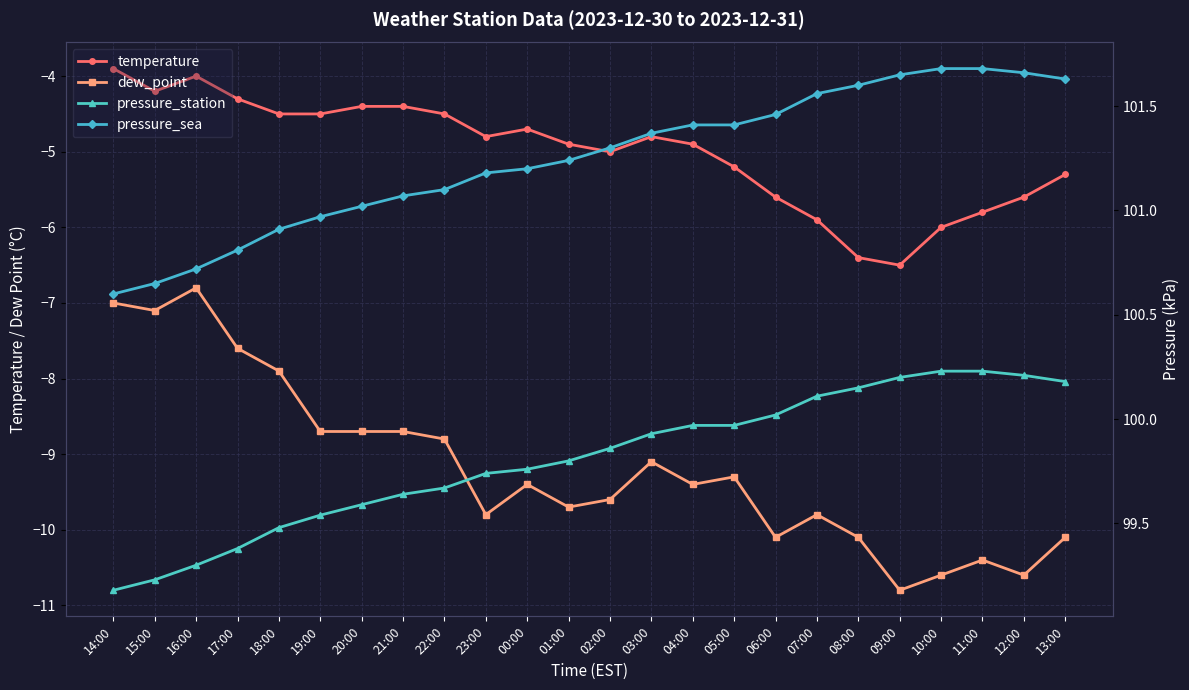

Reading left to right, transcribe all the data shown in this chart.

temperature: 14:00=-3.9	15:00=-4.2	16:00=-4.0	17:00=-4.3	18:00=-4.5	19:00=-4.5	20:00=-4.4	21:00=-4.4	22:00=-4.5	23:00=-4.8	00:00=-4.7	01:00=-4.9	02:00=-5.0	03:00=-4.8	04:00=-4.9	05:00=-5.2	06:00=-5.6	07:00=-5.9	08:00=-6.4	09:00=-6.5	10:00=-6.0	11:00=-5.8	12:00=-5.6	13:00=-5.3
dew_point: 14:00=-7.0	15:00=-7.1	16:00=-6.8	17:00=-7.6	18:00=-7.9	19:00=-8.7	20:00=-8.7	21:00=-8.7	22:00=-8.8	23:00=-9.8	00:00=-9.4	01:00=-9.7	02:00=-9.6	03:00=-9.1	04:00=-9.4	05:00=-9.3	06:00=-10.1	07:00=-9.8	08:00=-10.1	09:00=-10.8	10:00=-10.6	11:00=-10.4	12:00=-10.6	13:00=-10.1
pressure_station: 14:00=99.2	15:00=99.2	16:00=99.3	17:00=99.4	18:00=99.5	19:00=99.5	20:00=99.6	21:00=99.6	22:00=99.7	23:00=99.7	00:00=99.8	01:00=99.8	02:00=99.9	03:00=99.9	04:00=100.0	05:00=100.0	06:00=100.0	07:00=100.1	08:00=100.2	09:00=100.2	10:00=100.2	11:00=100.2	12:00=100.2	13:00=100.2
pressure_sea: 14:00=100.6	15:00=100.7	16:00=100.7	17:00=100.8	18:00=100.9	19:00=101.0	20:00=101.0	21:00=101.1	22:00=101.1	23:00=101.2	00:00=101.2	01:00=101.2	02:00=101.3	03:00=101.4	04:00=101.4	05:00=101.4	06:00=101.5	07:00=101.6	08:00=101.6	09:00=101.7	10:00=101.7	11:00=101.7	12:00=101.7	13:00=101.6